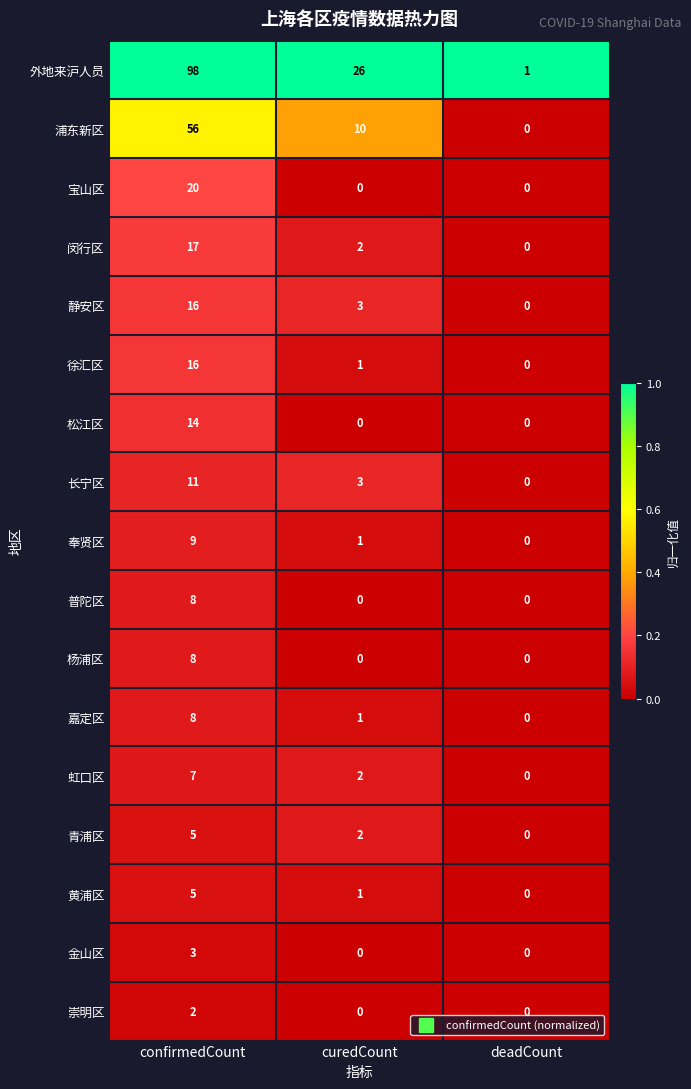

The 徐汇区 series shows -7 at deadCount. True or false?

False